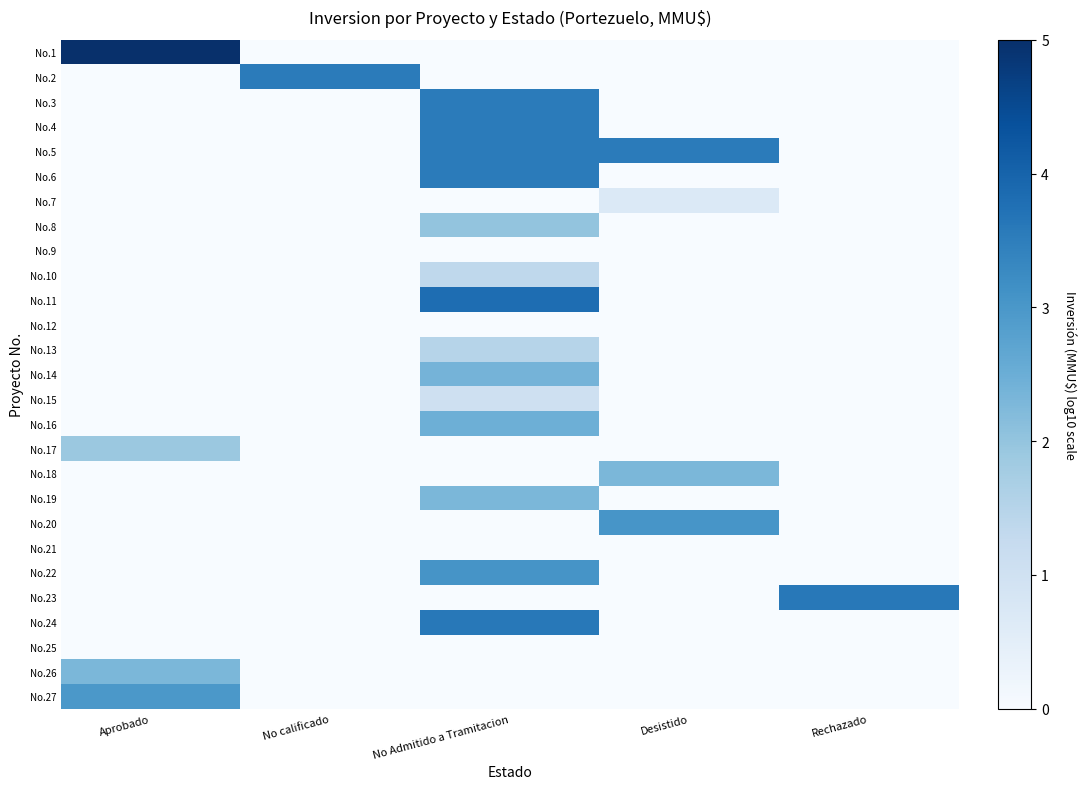

What is the spread (max minus min) of values at No Admitido a Tramitacion?

3.8